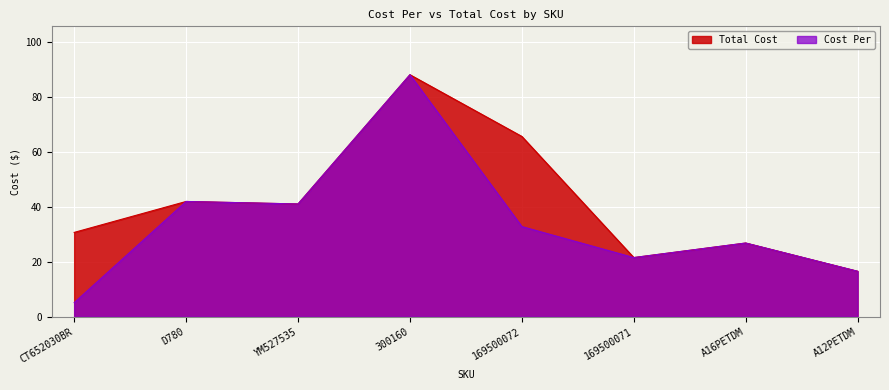

How many lines are shown in the chart?

2